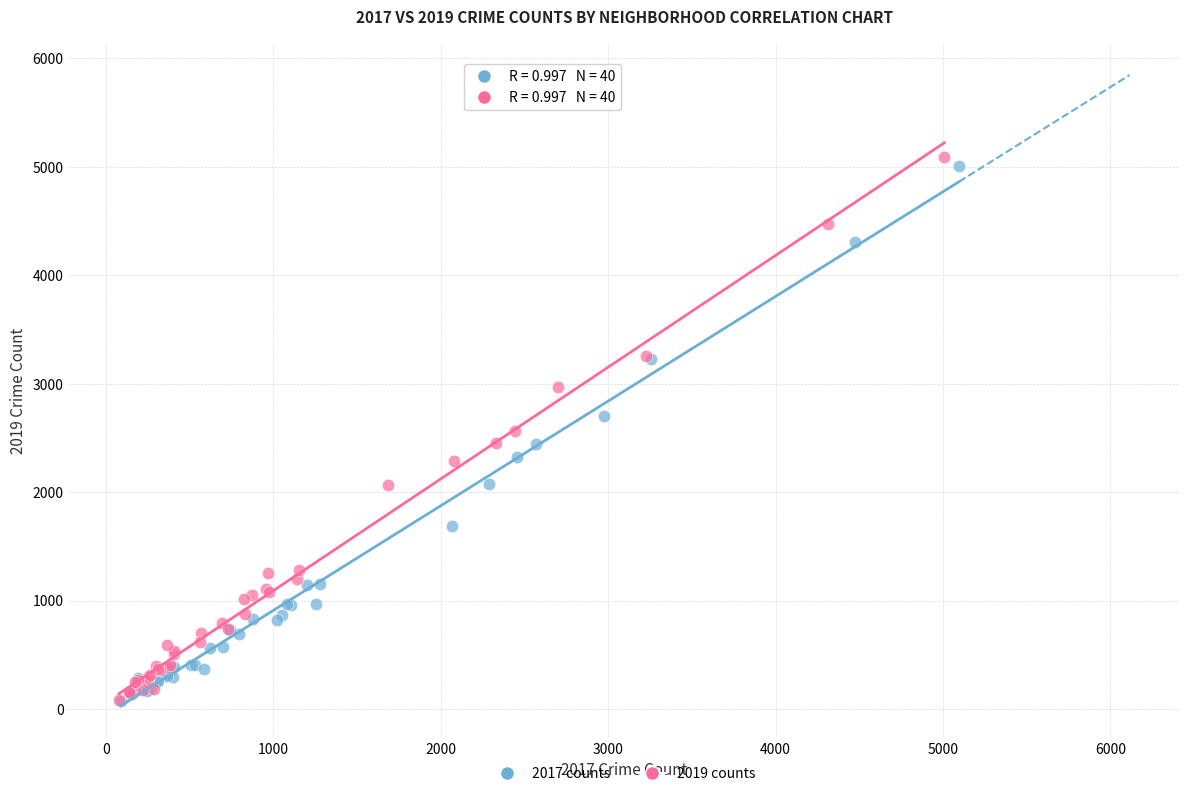

Which series has the largest Y range (max minus min)?

2019 counts